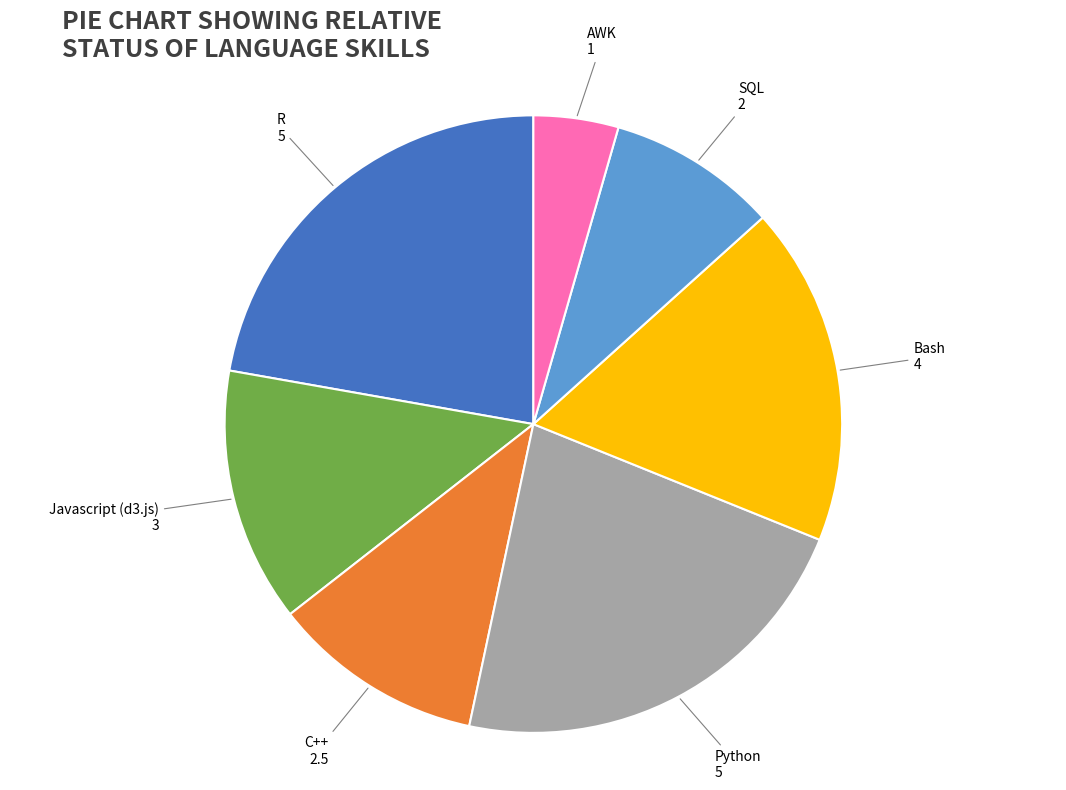

How many segments does this pie chart have?

7